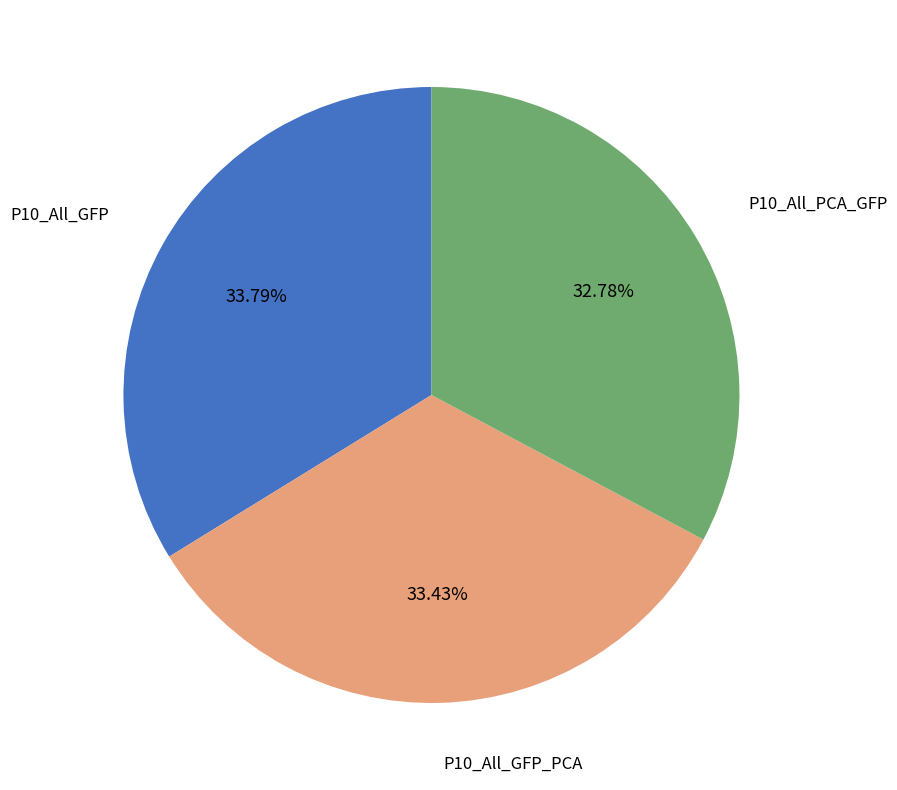

Is there any slice that represents more than half of the pie?

No